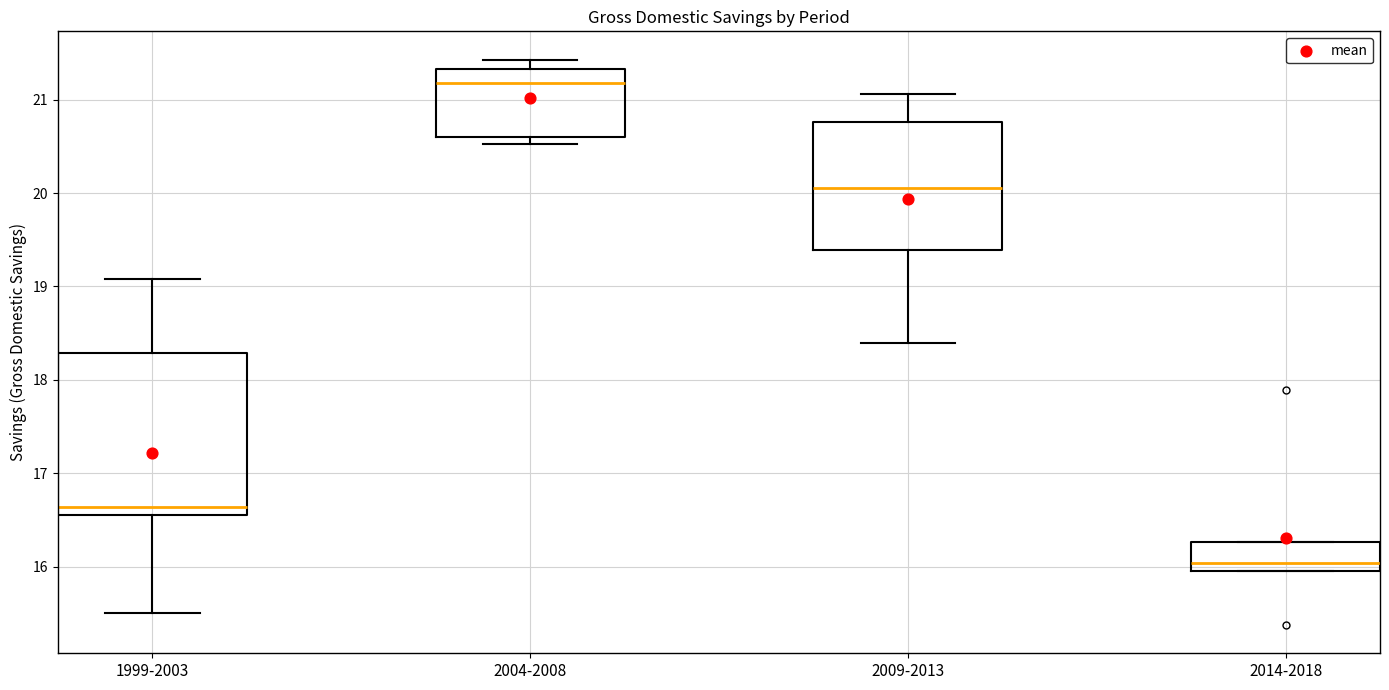

Which box has the lowest median line?

2014-2018